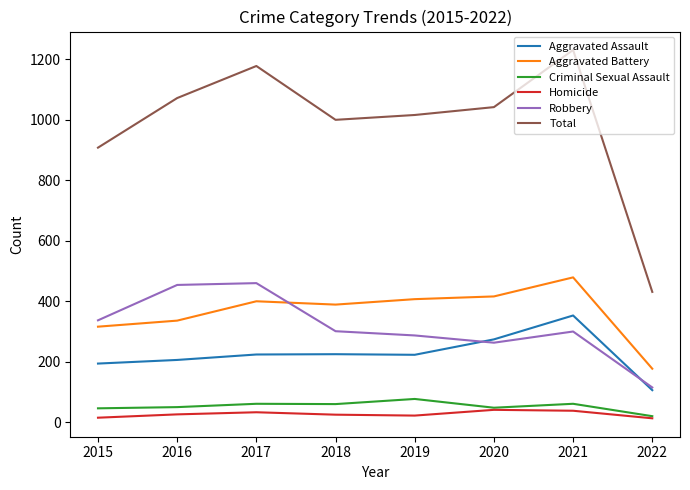

Which series has the largest range (max minus min)?

Total